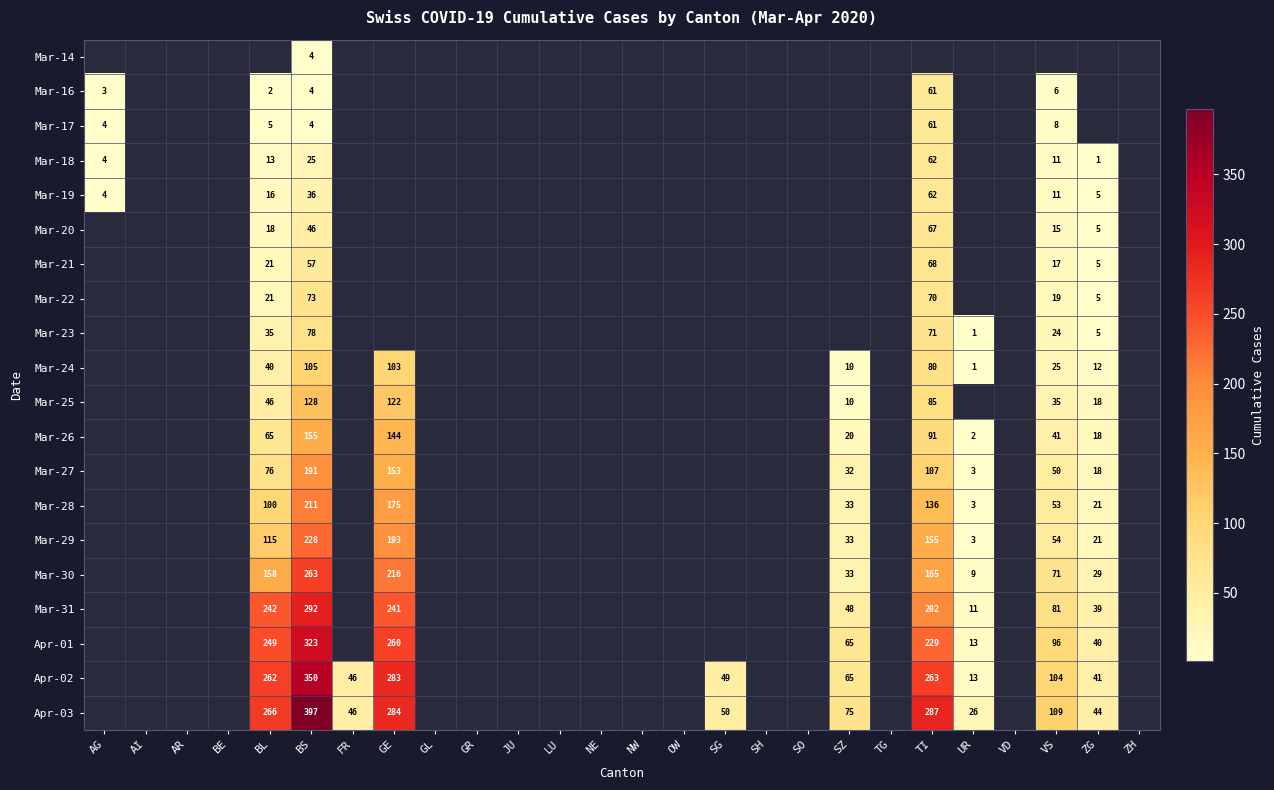

The Mar-31 series shows 81 at VS. True or false?

True